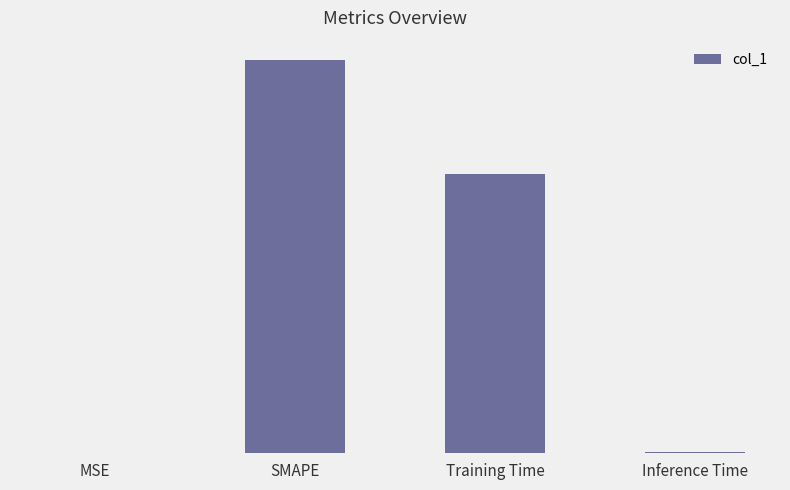

Which label corresponds to the largest value in the chart?

SMAPE